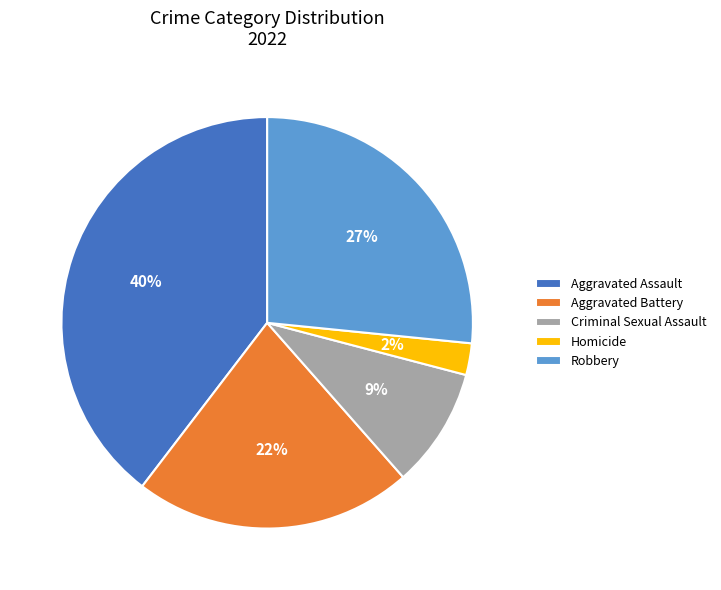

Rank the categories by value from highest to lowest.

Aggravated Assault, Robbery, Aggravated Battery, Criminal Sexual Assault, Homicide